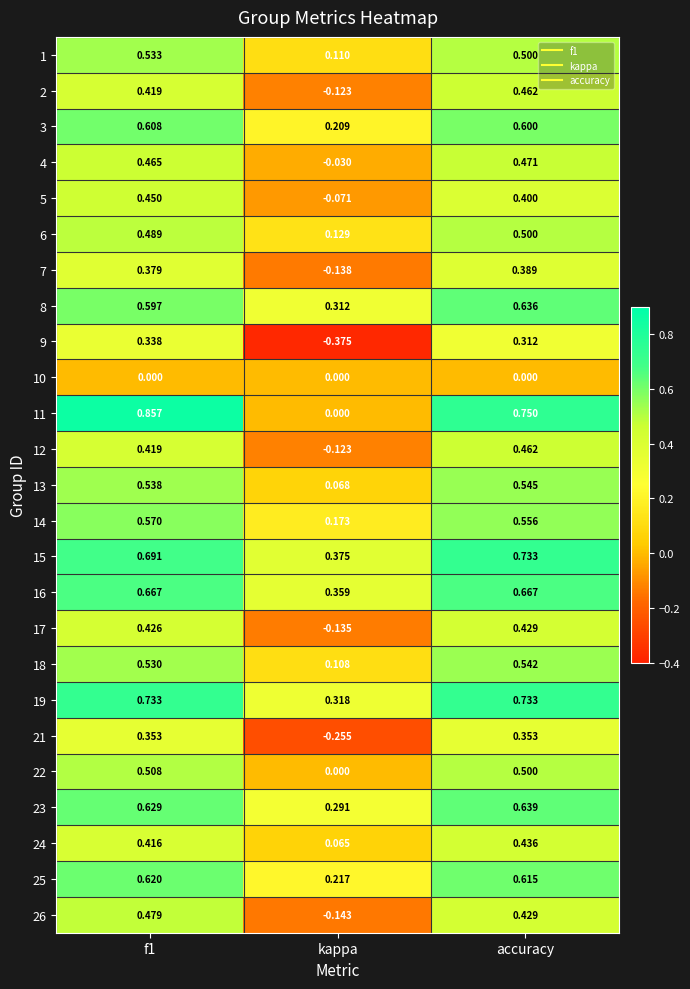

At which category does the chart reach its minimum across all series?

kappa